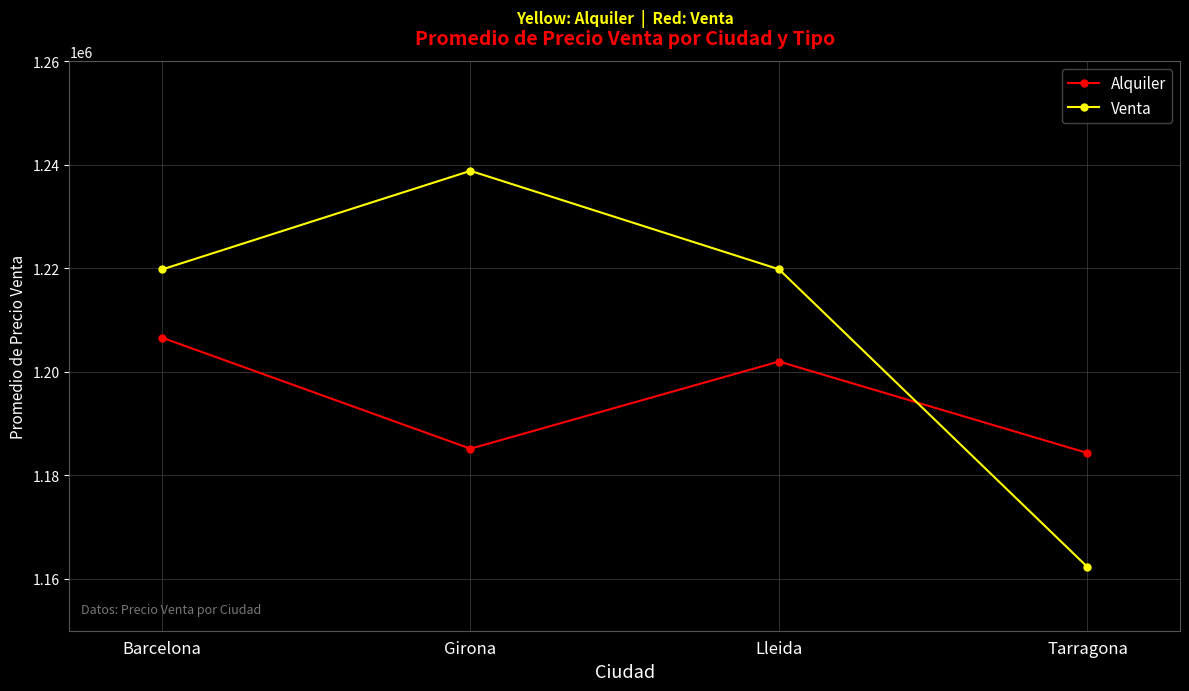

Rank the series by their average value, from highest to lowest.

Venta, Alquiler